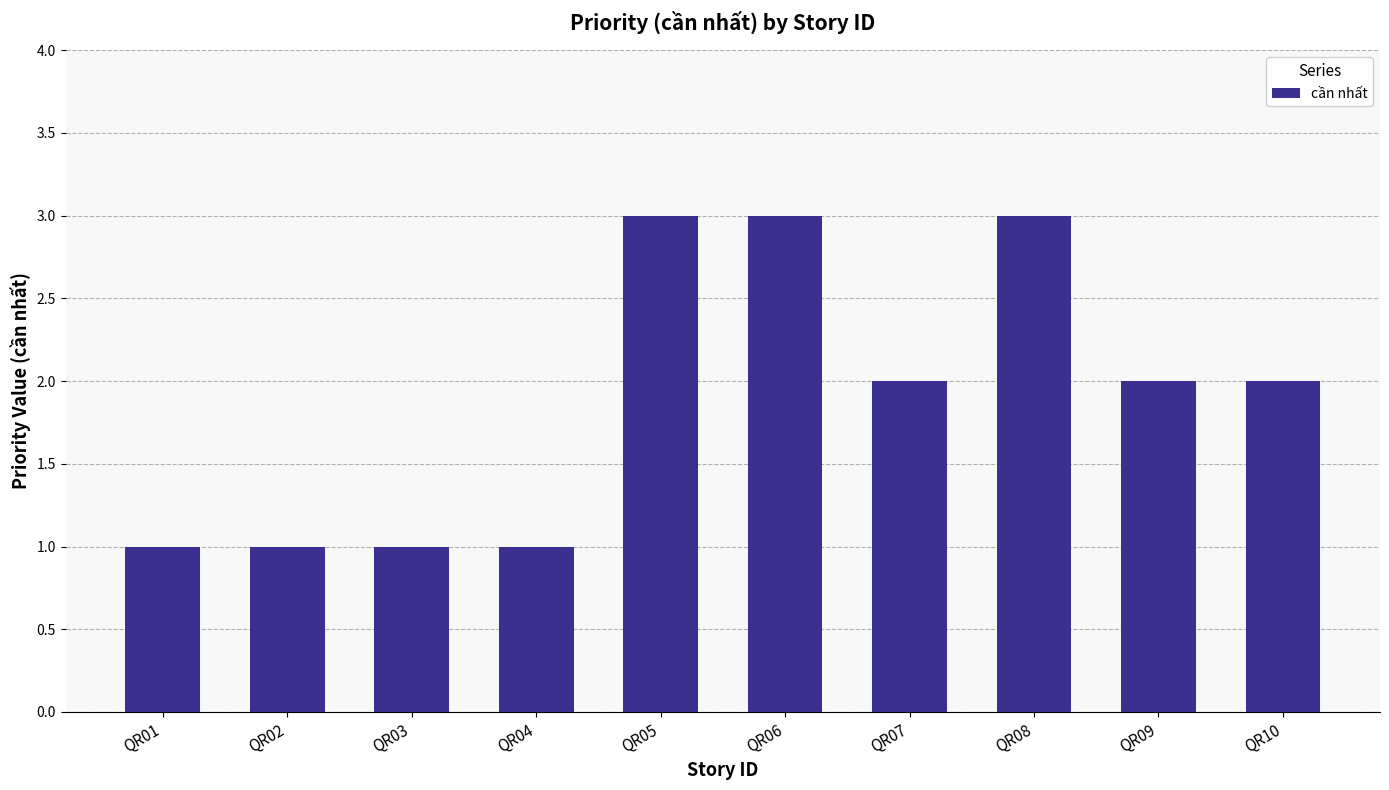

Is it true that the value at QR05 is 2?

False